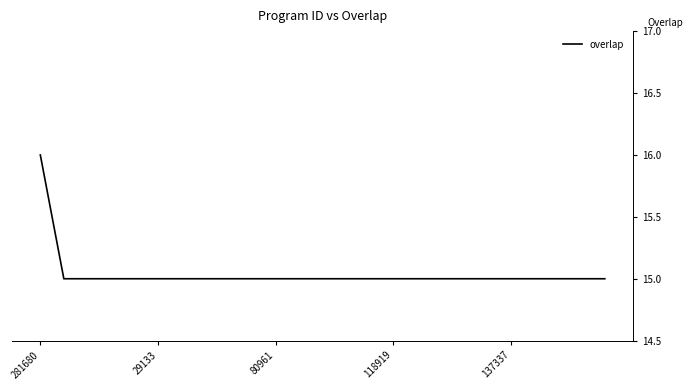

What is the minimum value shown in the chart?

15